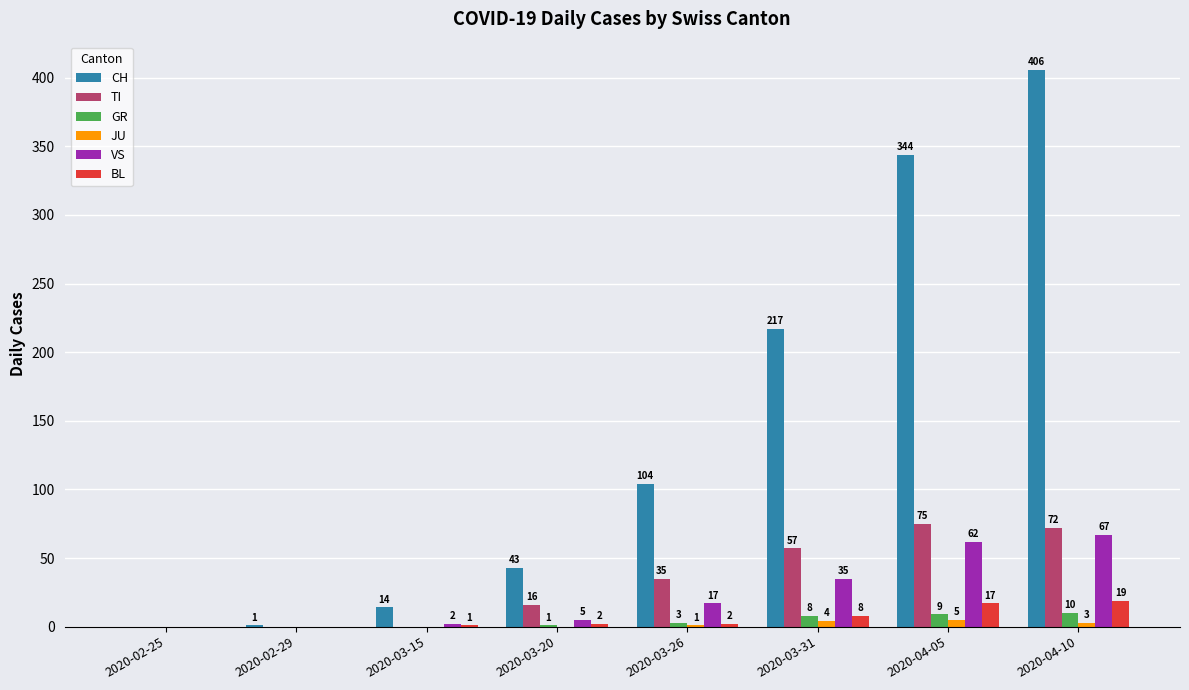

Where is GR nearest to the value 5?

2020-03-26